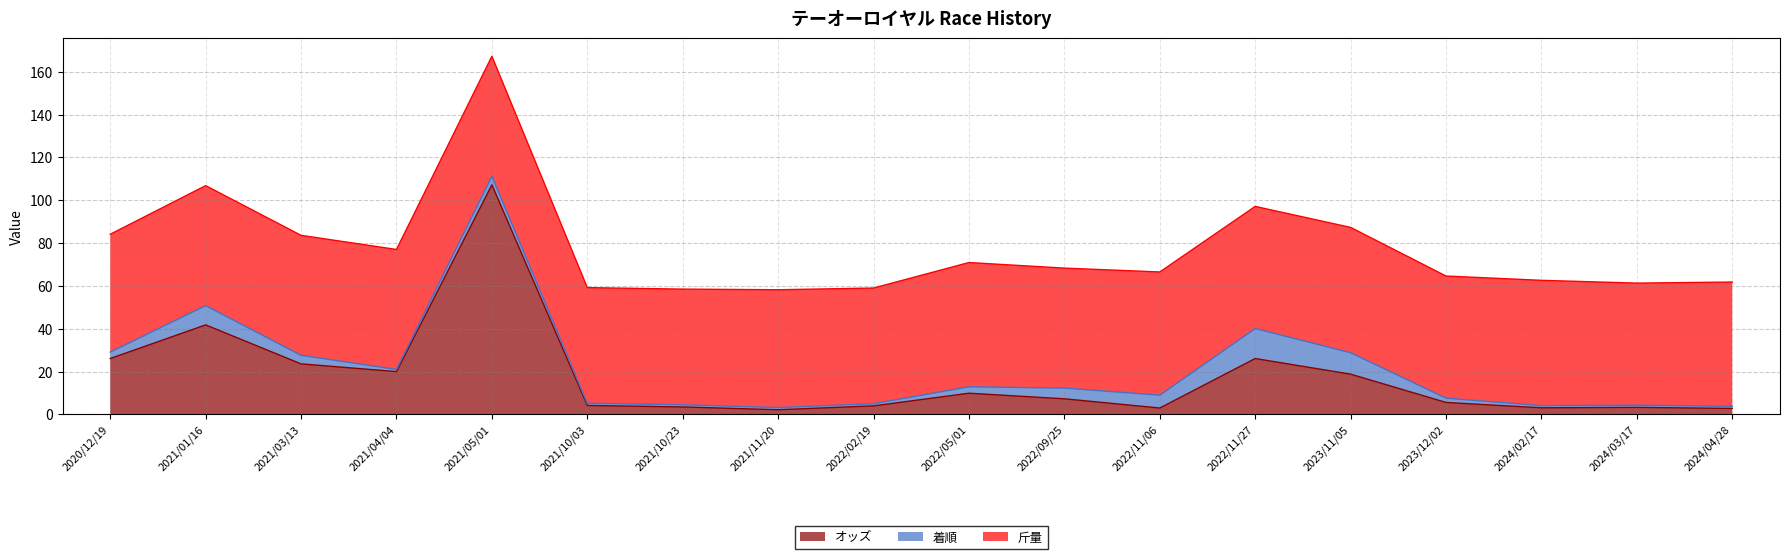

Reading left to right, extract all data points from this chart.

オッズ: 26.1	41.8	23.6	20.0	107.2	4.2	3.5	2.2	4.0	9.9	7.3	3.0	26.1	18.8	5.6	3.1	3.3	2.8
着順: 3.0	9.0	4.0	1.0	4.0	1.0	1.0	1.0	1.0	3.0	5.0	6.0	14.0	10.0	2.0	1.0	1.0	1.0
斤量: 55.0	56.0	56.0	56.0	56.0	54.0	54.0	55.0	54.0	58.0	56.0	57.5	57.0	58.5	57.0	58.5	57.0	58.0